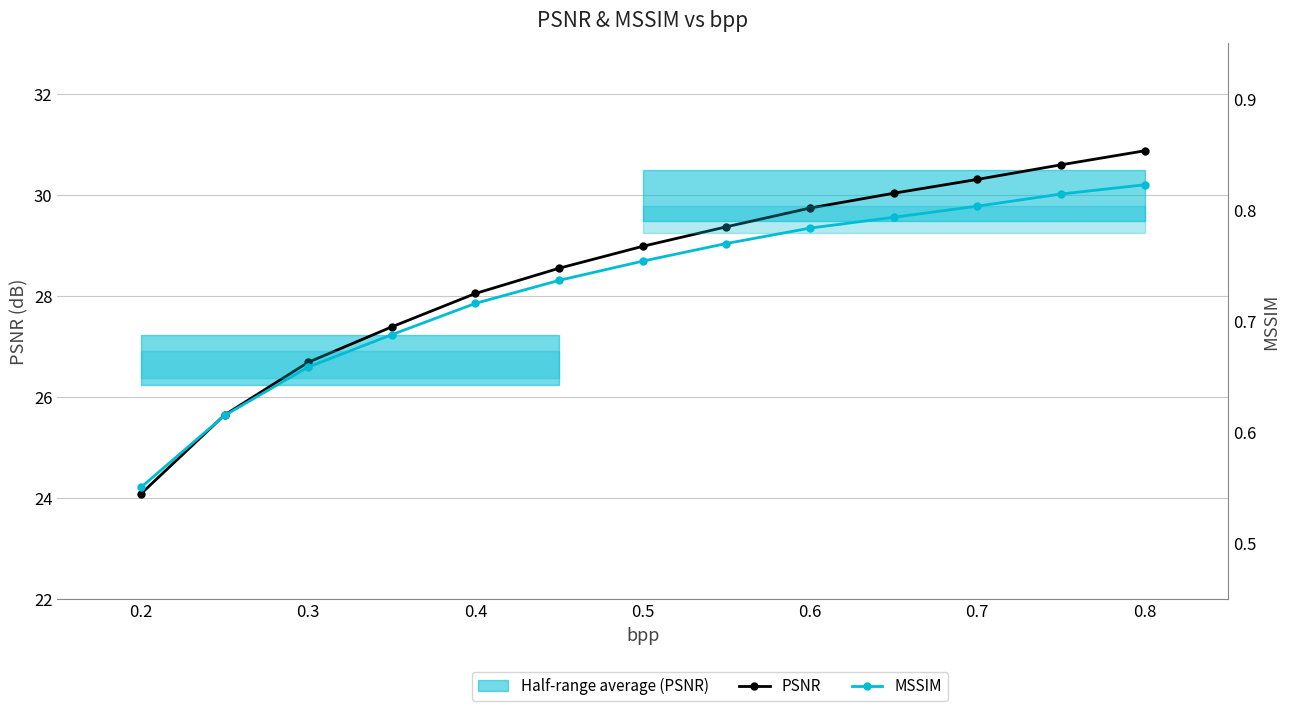

True or false: MSSIM and PSNR cross at least once.

False